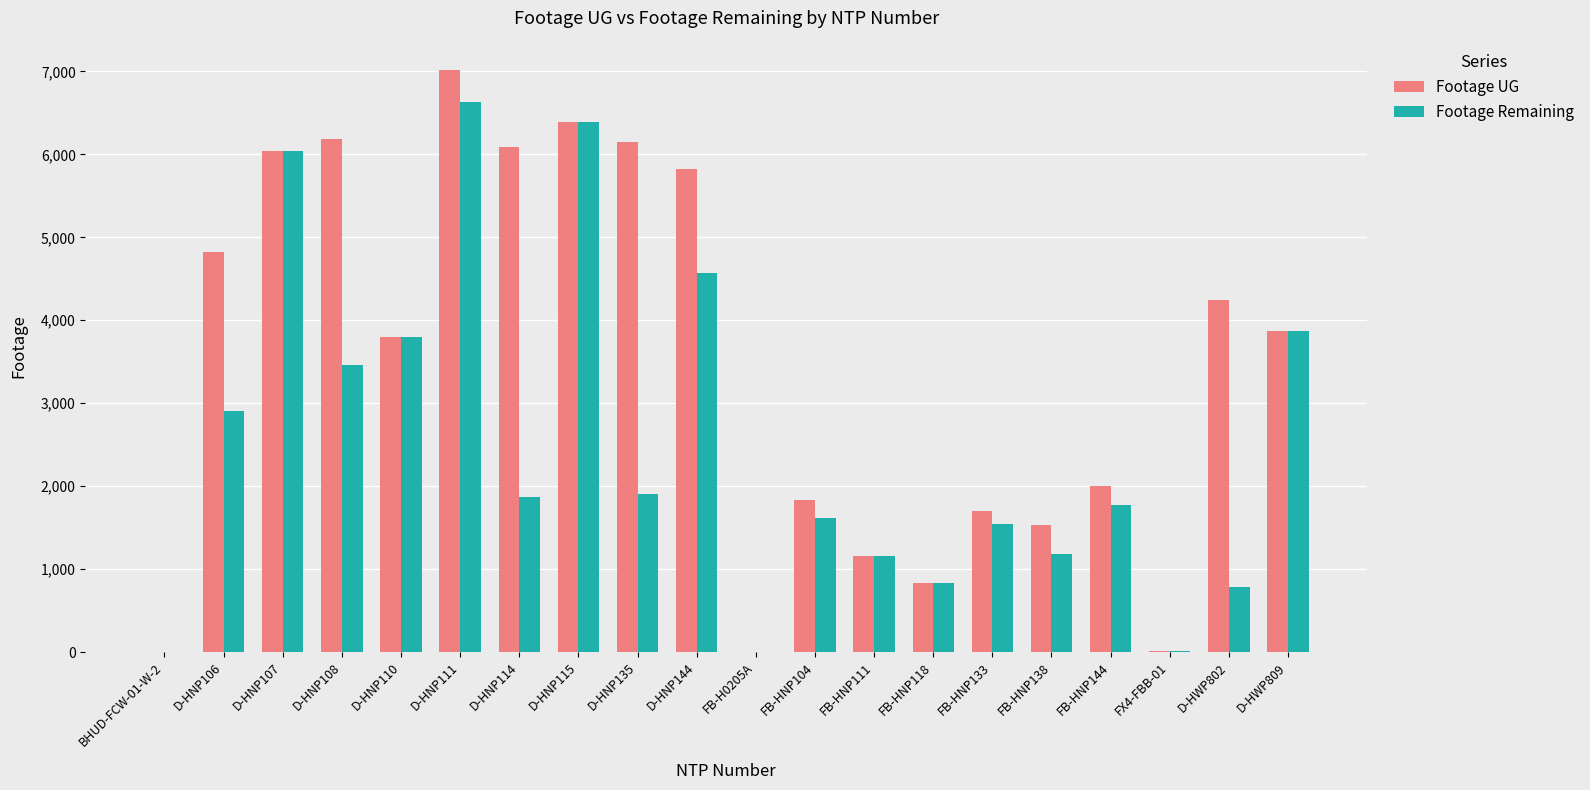

At which category does the chart reach its peak across all series?

D-HNP111